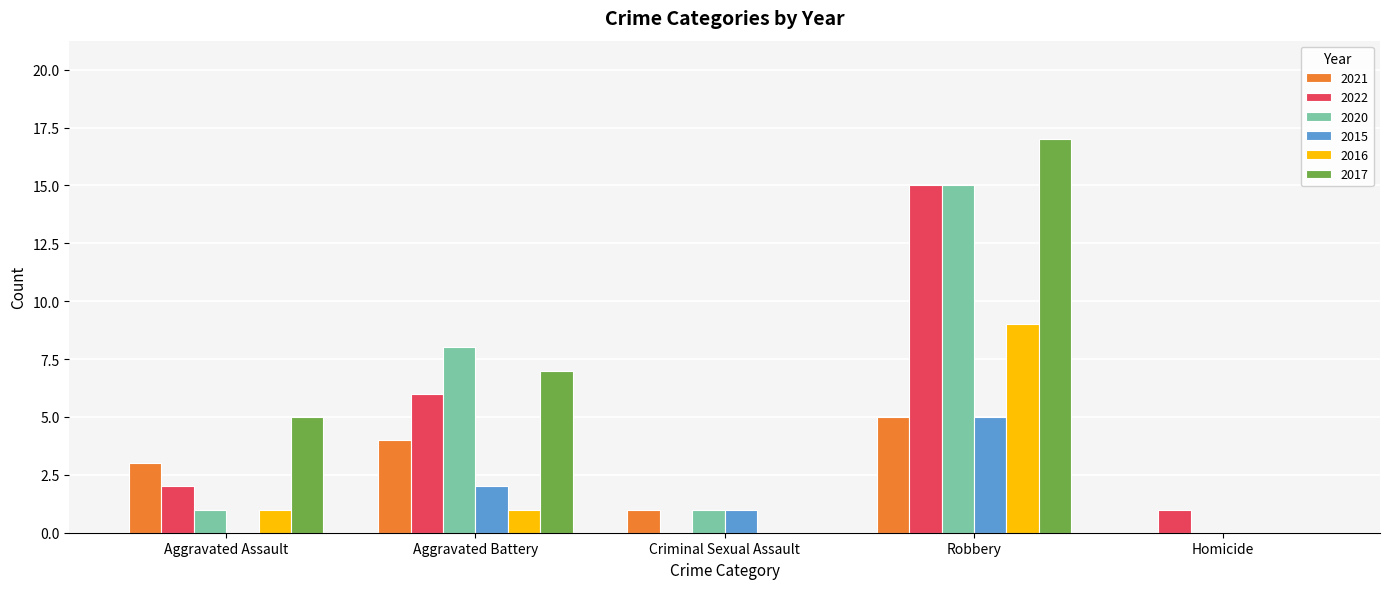

How many data points does each series have?

5